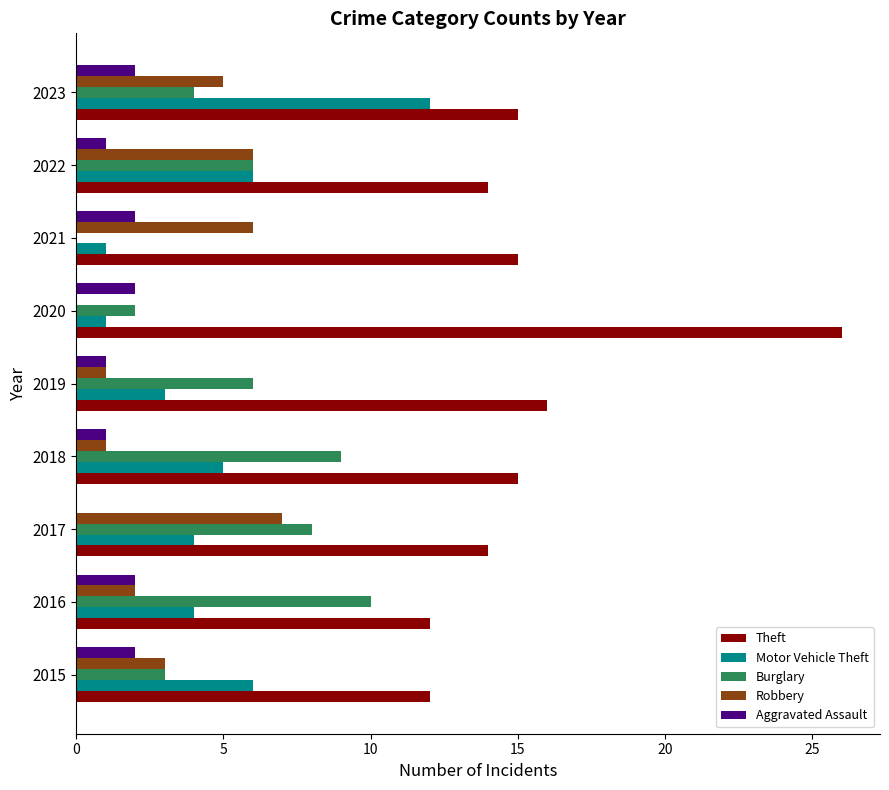

What are all the series names shown in the legend?

Theft, Motor Vehicle Theft, Burglary, Robbery, Aggravated Assault